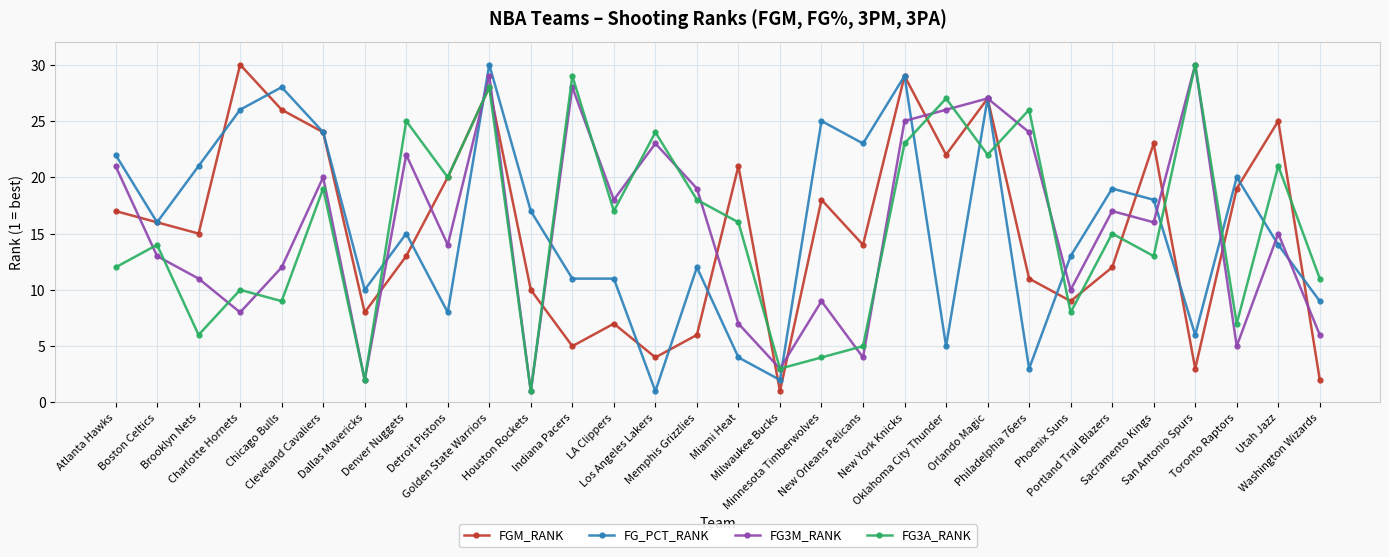

Does the chart have visible grid lines?

Yes